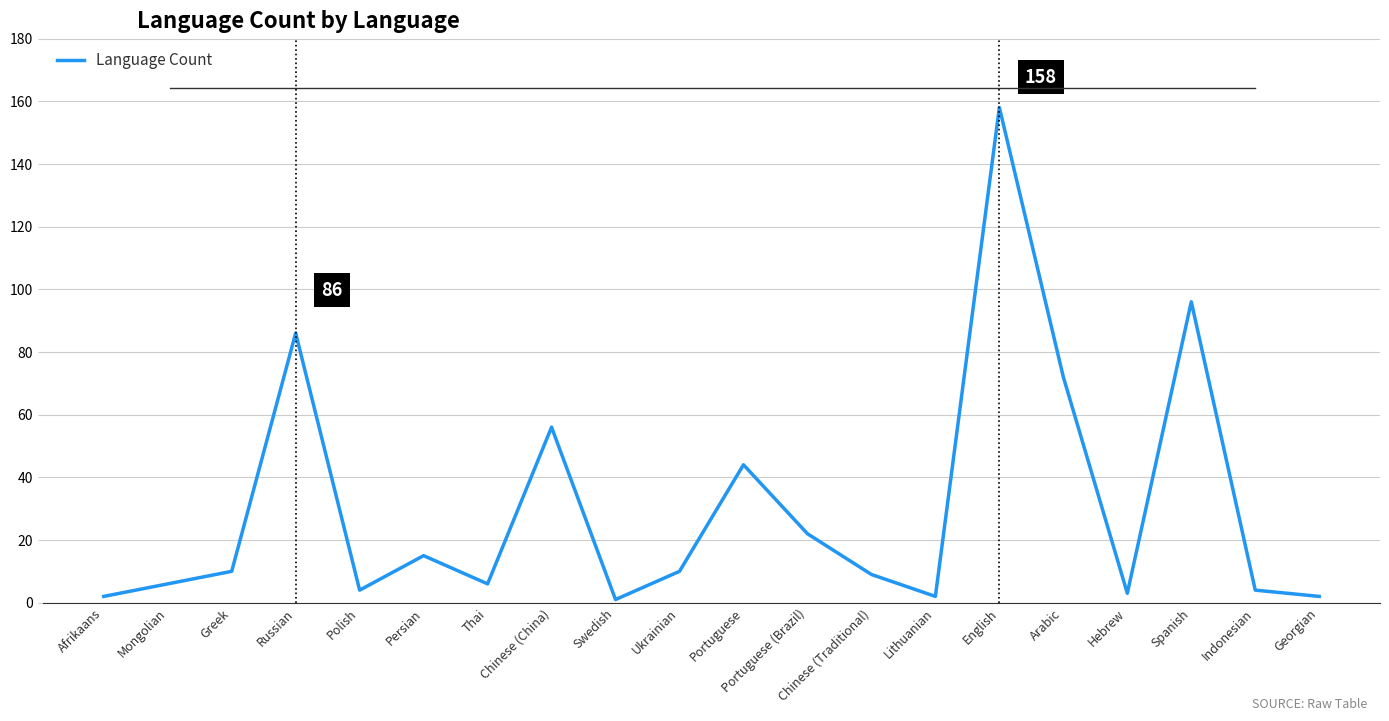

What is the ratio of the value at Spanish to the value at Chinese (China)?

1.7